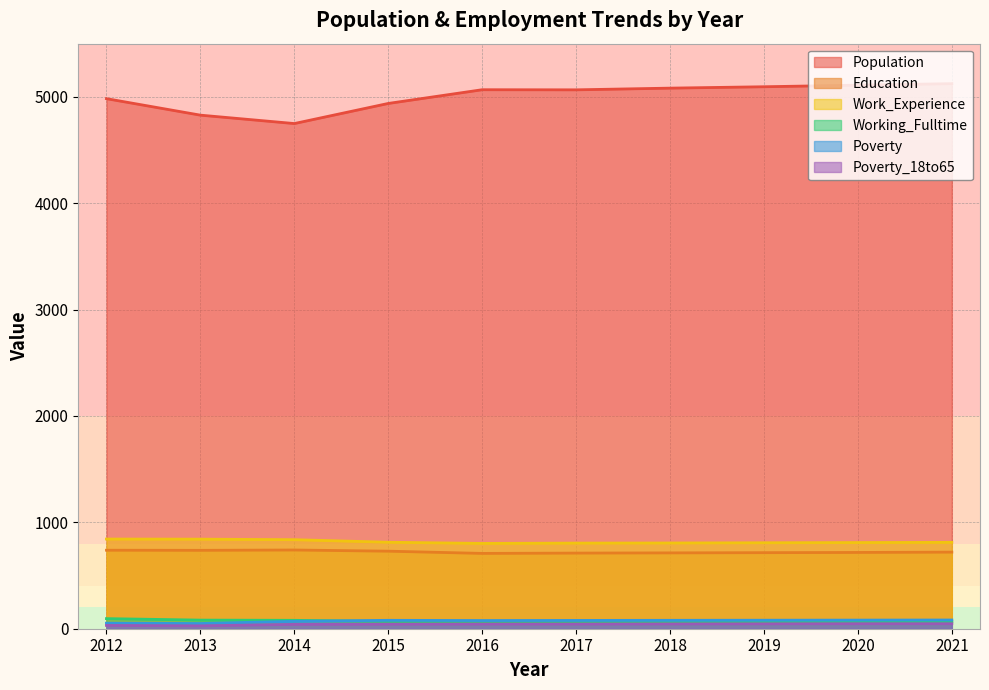

What is the value of the Work_Experience point at the 10th from the left?

812